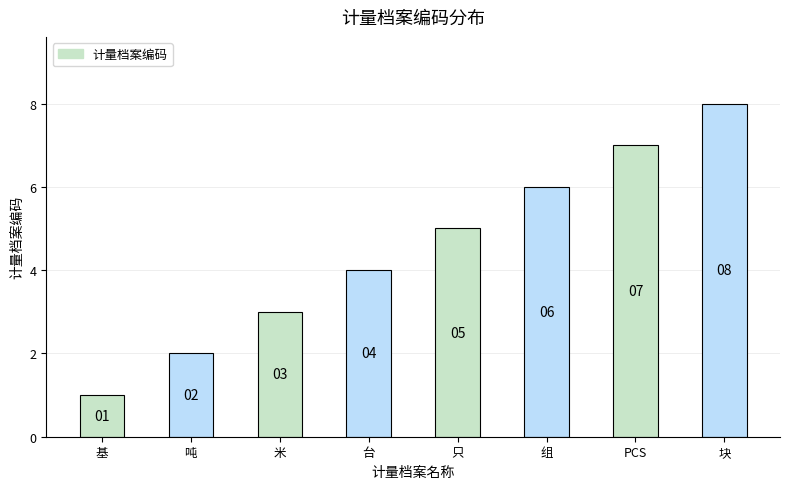

What is the label of the 4th bar from the right?

只